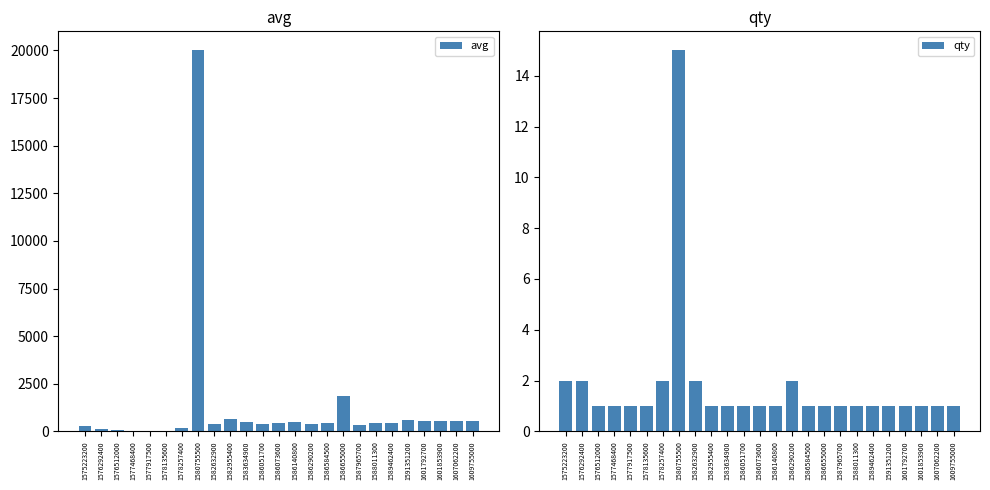

List the labels in order of qty value, largest first.

1580755500, 1575223200, 1576292400, 1578257400, 1582632900, 1586290200, 1576512000, 1577468400, 1577917500, 1578135600, 1582955400, 1583634900, 1586051700, 1586073600, 1586140800, 1586584500, 1586655000, 1587965700, 1588011300, 1589462400, 1591351200, 1601792700, 1601853900, 1607062200, 1609755000